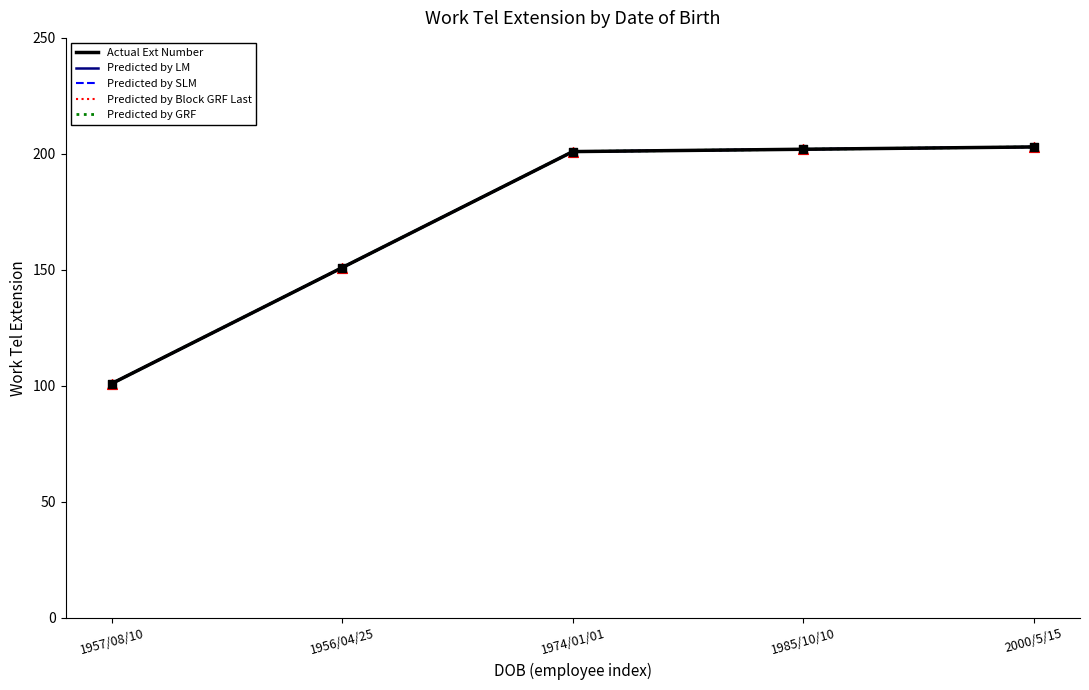

What is the total value across all series at 1956/04/25?

755